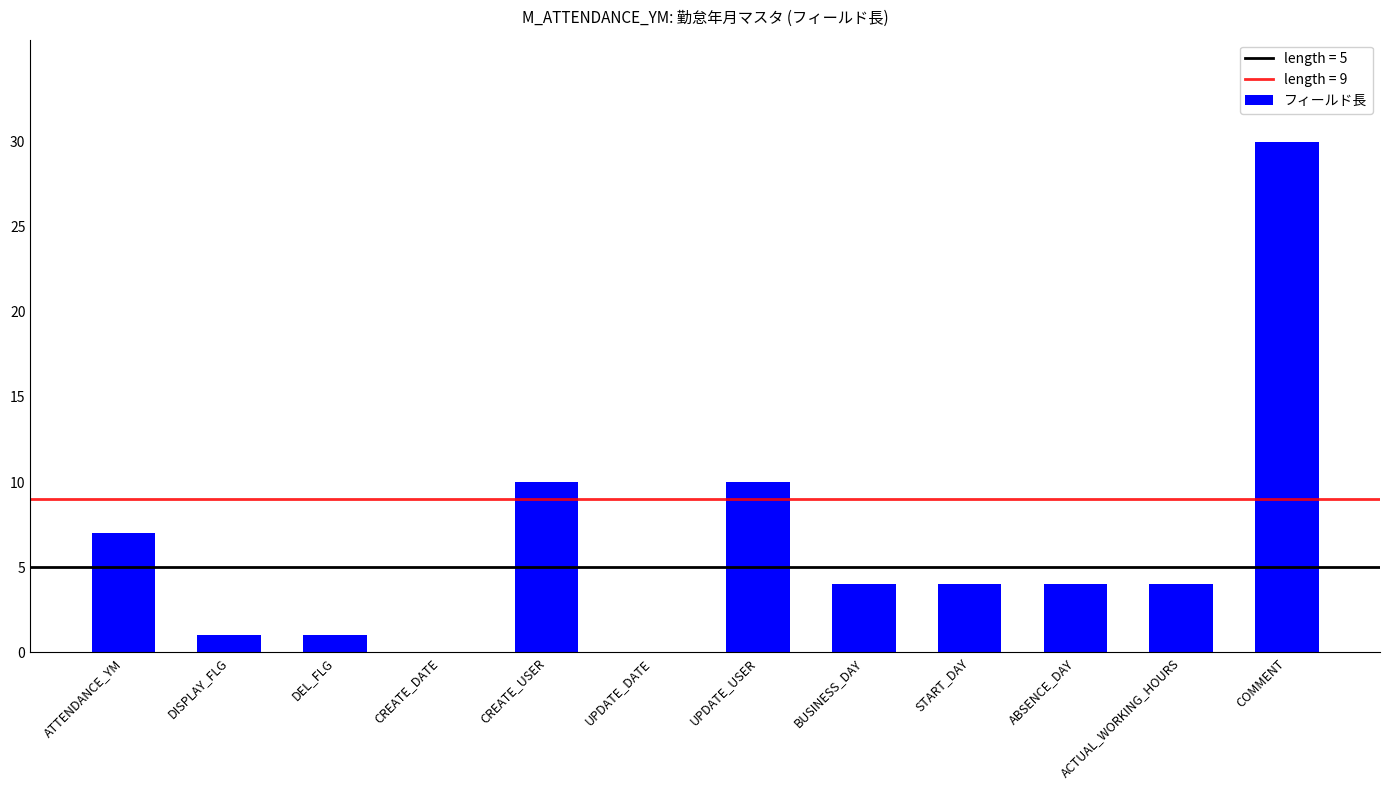

What is the change in value from UPDATE_DATE to COMMENT?

+30